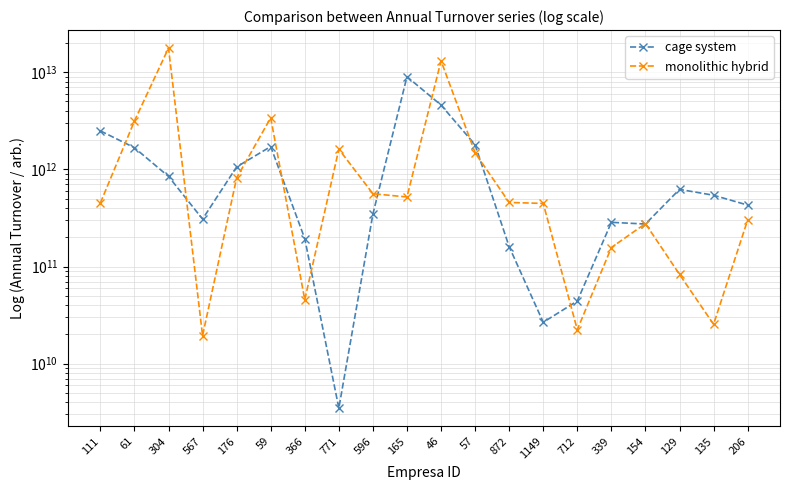

At which category does monolithic hybrid reach its first local valley?

567